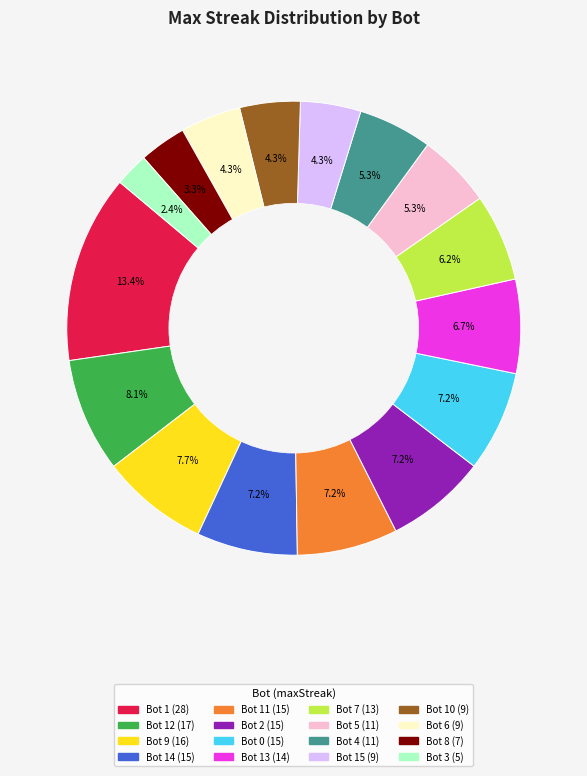

Does any single category account for the majority?

No